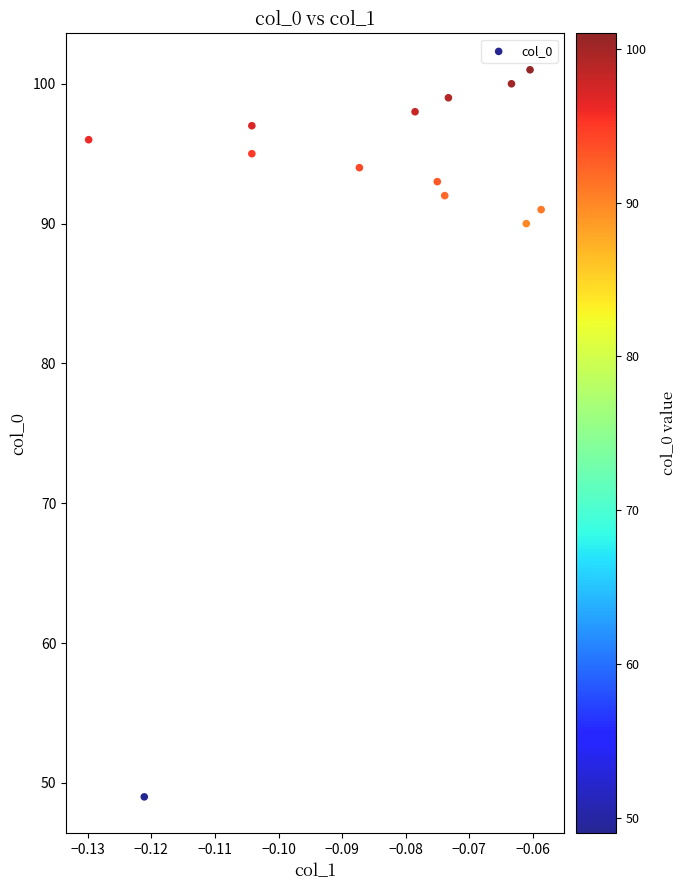

What Y value in the scatter plot is closest to 75?

90